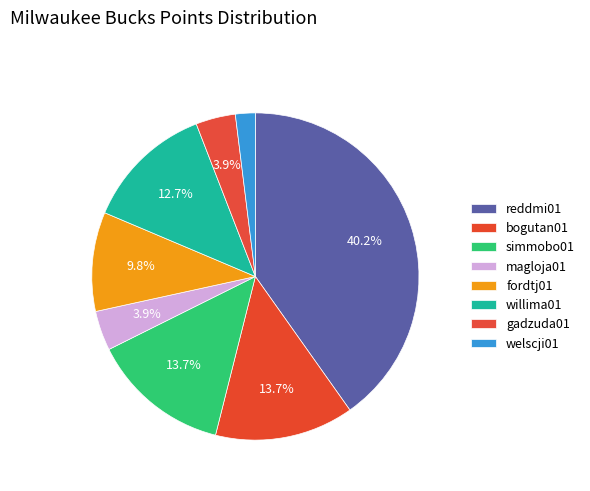

To the nearest percent, what is the difference between the bogutan01 and gadzuda01 slice percentages?

10%